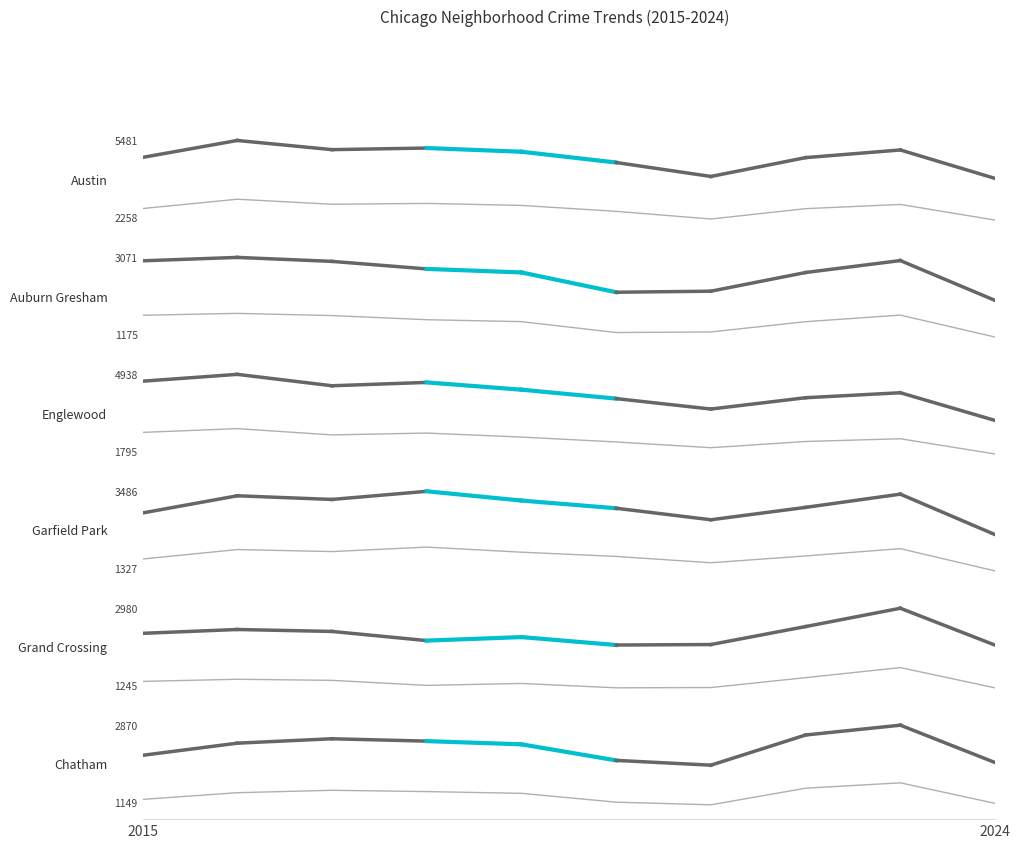

What position from the left is 2024?

10